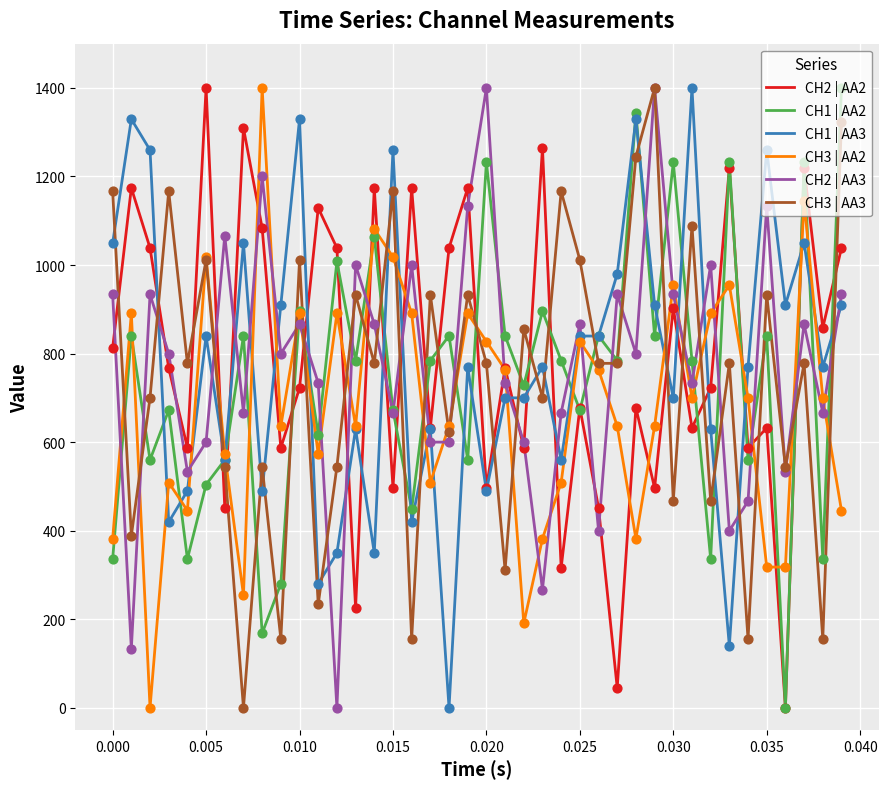

True or false: CH2 | AA3 and CH1 | AA3 intersect in this chart.

True